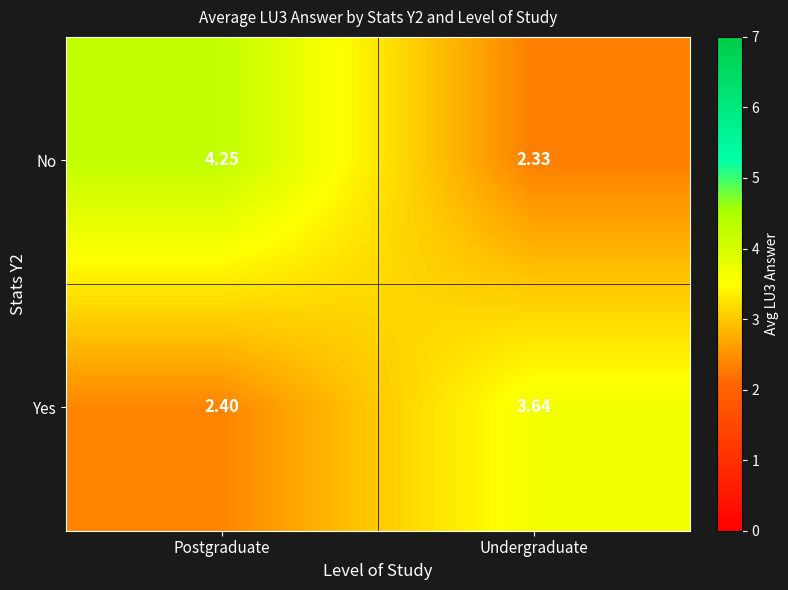

List the labels in order of Yes value, largest first.

Undergraduate, Postgraduate